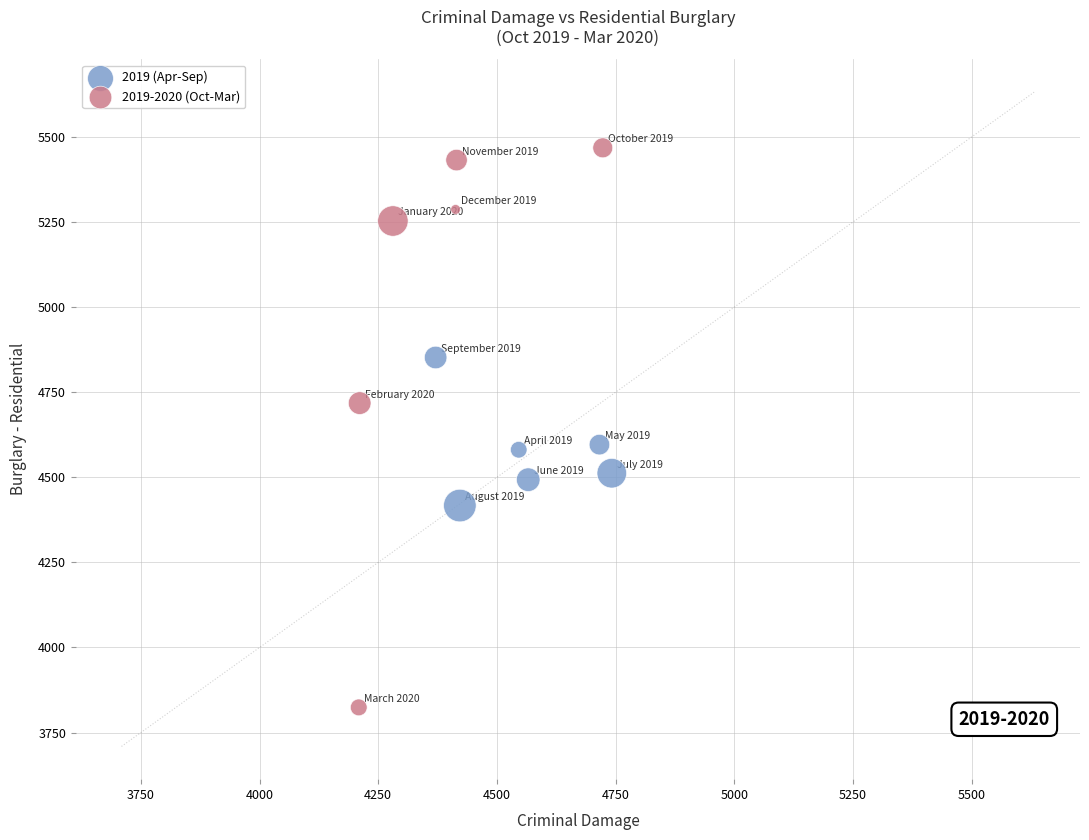

Which series has the largest Y range (max minus min)?

2019-2020 (Oct-Mar)